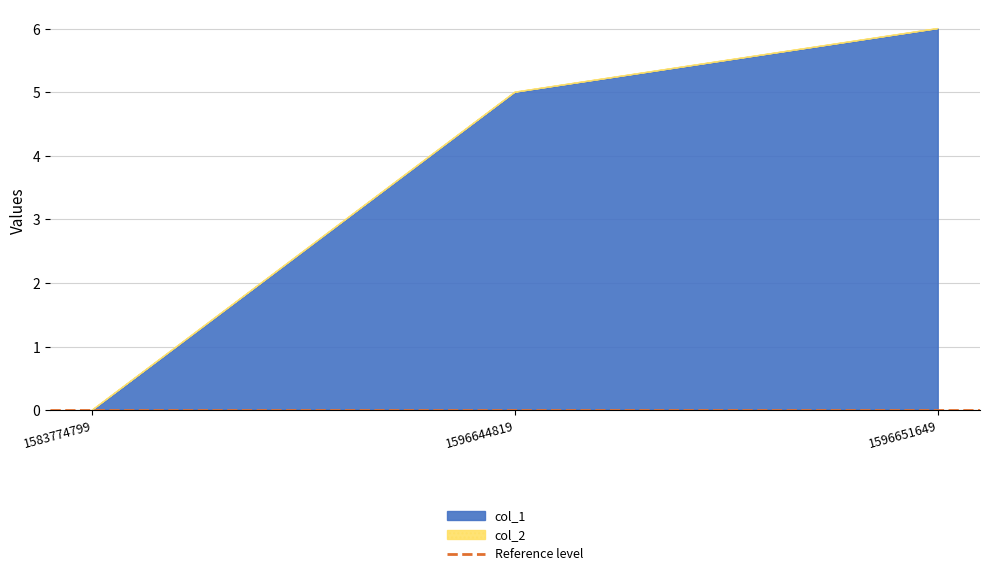

Reading left to right, extract all data points from this chart.

col_1: 1583774799=0	1596644819=5	1596651649=6
col_2: 1583774799=0	1596644819=0	1596651649=0